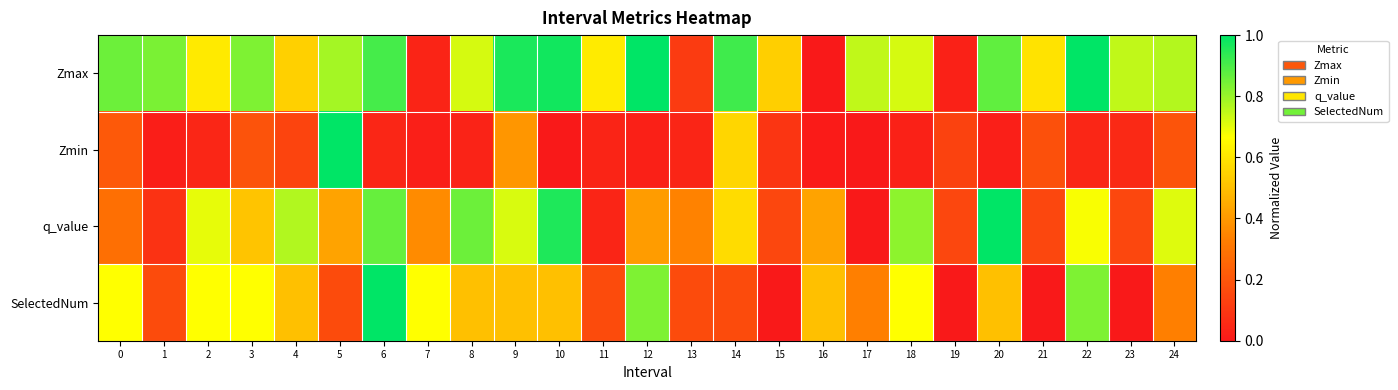

Between 7 and 24, which is larger?

24